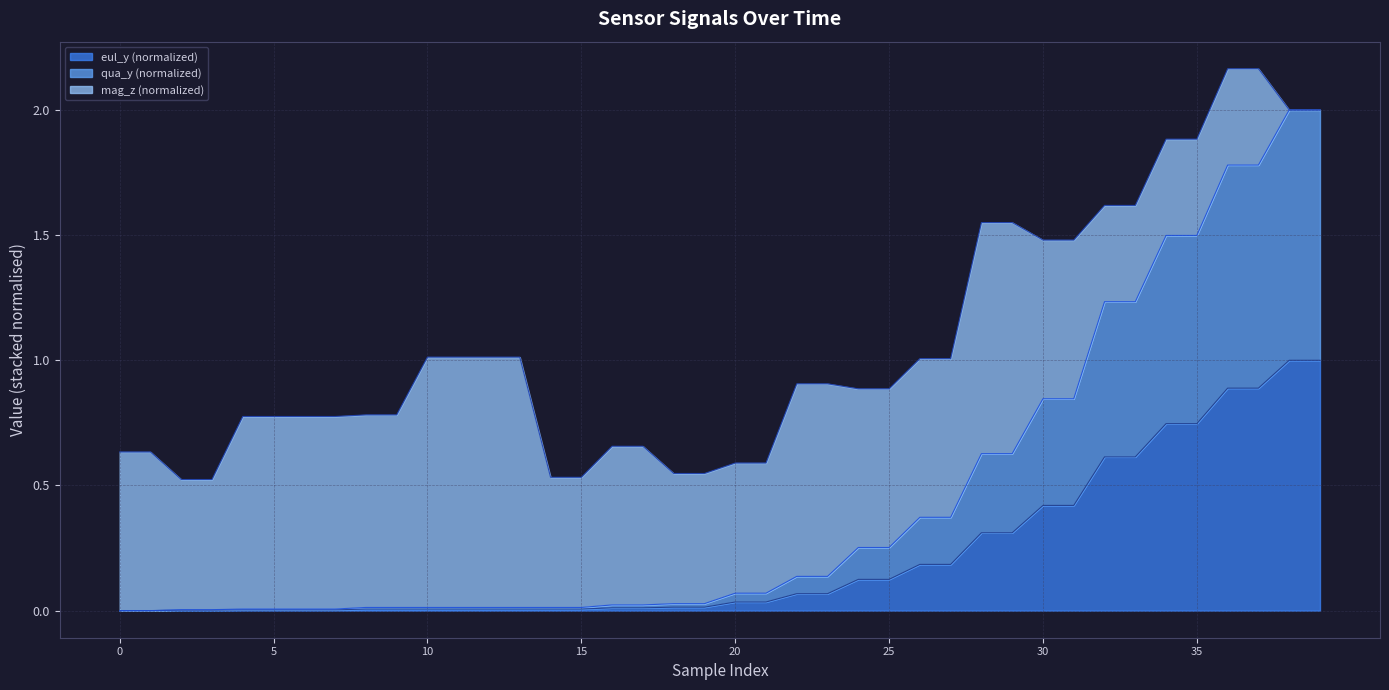

What are all the series names shown in the legend?

eul_y (normalized), qua_y (normalized), mag_z (normalized)